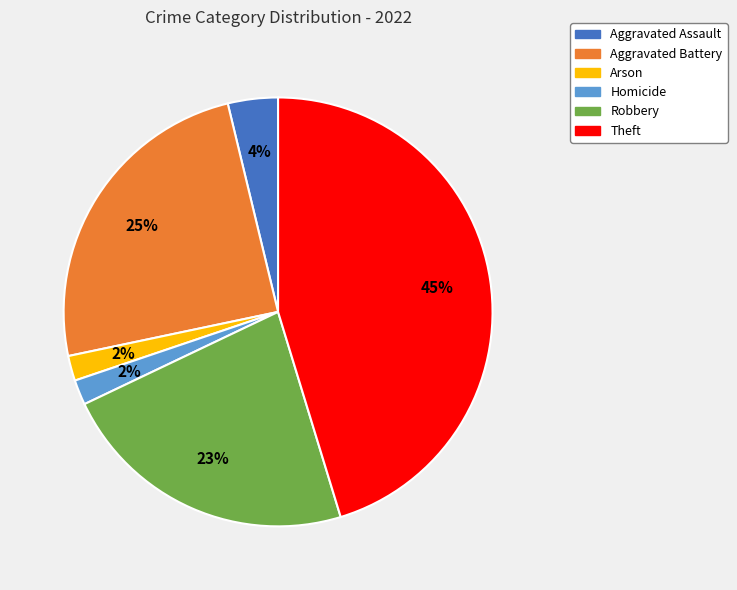

True or false: Theft accounts for 39% of the total.

False